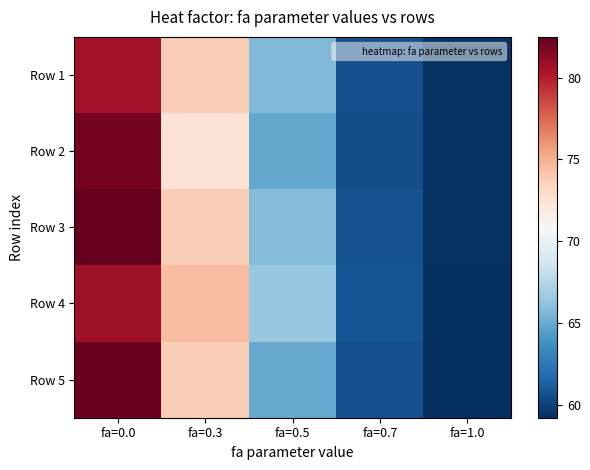

Reading right to left, transcribe all the data shown in this chart.

Row 1: fa=1.0=59.4	fa=0.7=60.7	fa=0.5=65.7	fa=0.3=73.7	fa=0.0=80.7
Row 2: fa=1.0=59.3	fa=0.7=60.5	fa=0.5=64.9	fa=0.3=72.5	fa=0.0=81.9
Row 3: fa=1.0=59.4	fa=0.7=60.7	fa=0.5=65.8	fa=0.3=73.7	fa=0.0=82.5
Row 4: fa=1.0=59.3	fa=0.7=60.8	fa=0.5=66.4	fa=0.3=74.5	fa=0.0=80.7
Row 5: fa=1.0=59.2	fa=0.7=60.6	fa=0.5=65.0	fa=0.3=73.8	fa=0.0=82.3